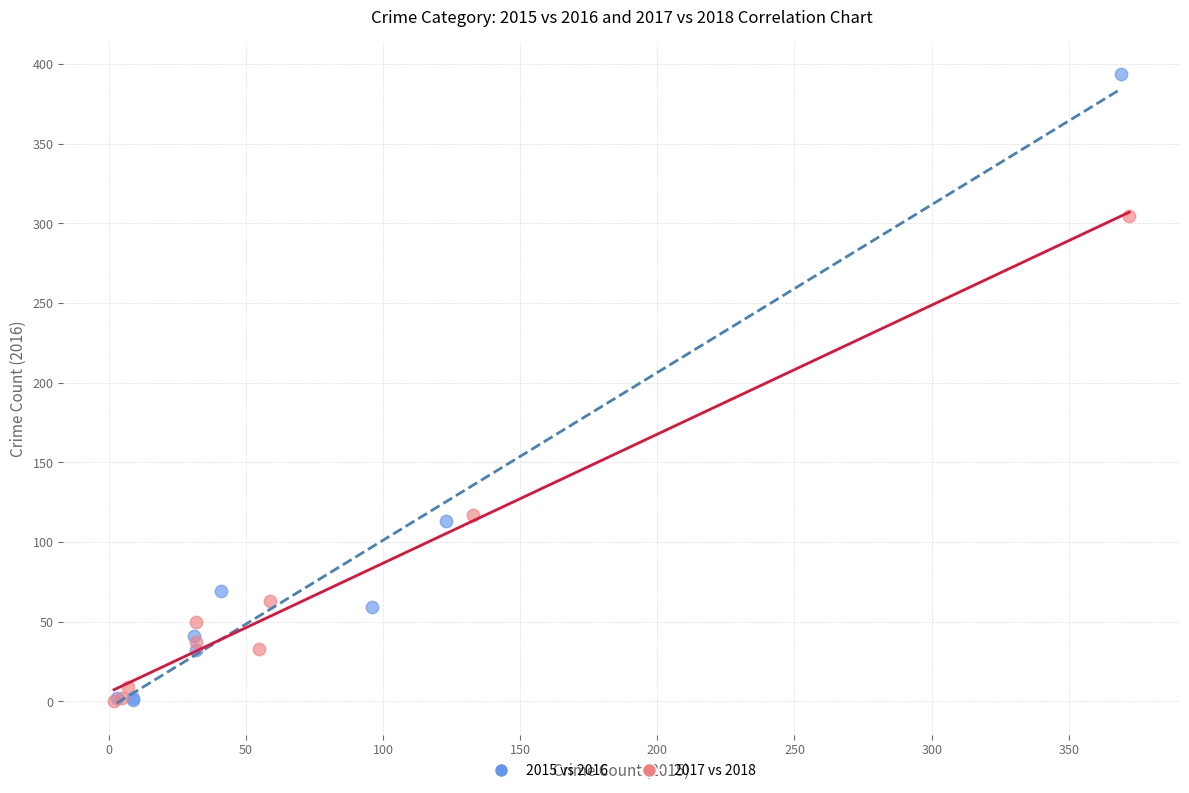

Which series has the widest spread of Y values?

2015 vs 2016